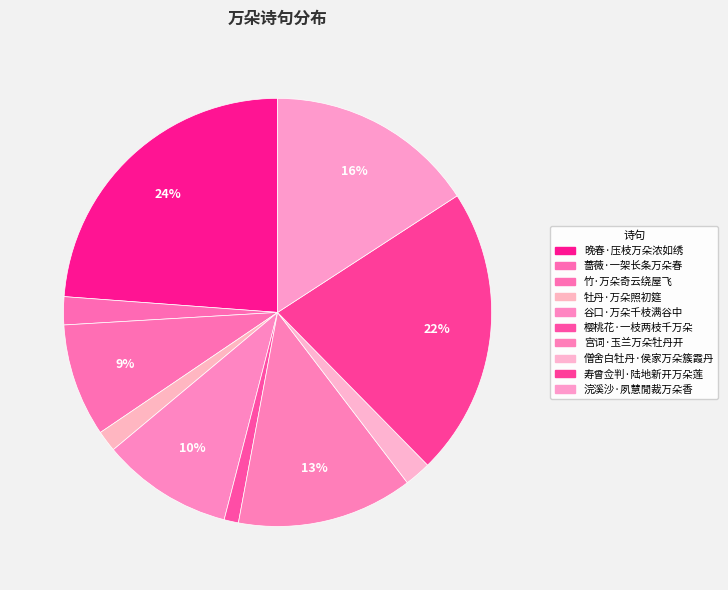

Does any single category account for the majority?

No